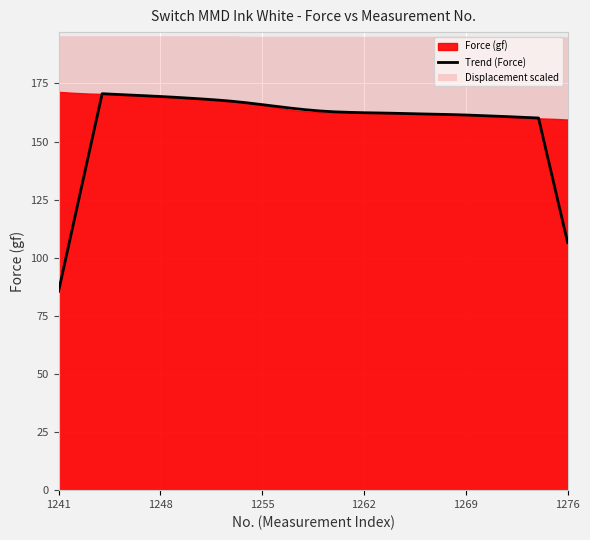

Reading left to right, transcribe all the data shown in this chart.

85.5	113.9	142.3	170.6	170.3	170.0	169.7	169.4	169.1	168.7	168.3	167.9	167.3	166.7	165.9	165.1	164.4	163.7	163.2	162.8	162.6	162.4	162.3	162.2	162.1	161.9	161.8	161.6	161.4	161.2	160.9	160.7	160.4	160.1	133.3	106.6